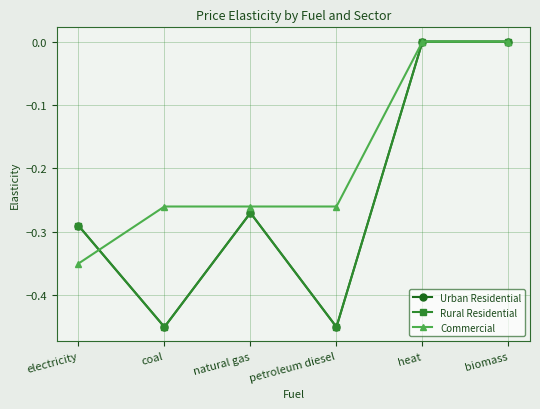

True or false: Commercial has more than 1 interior local peaks.

False